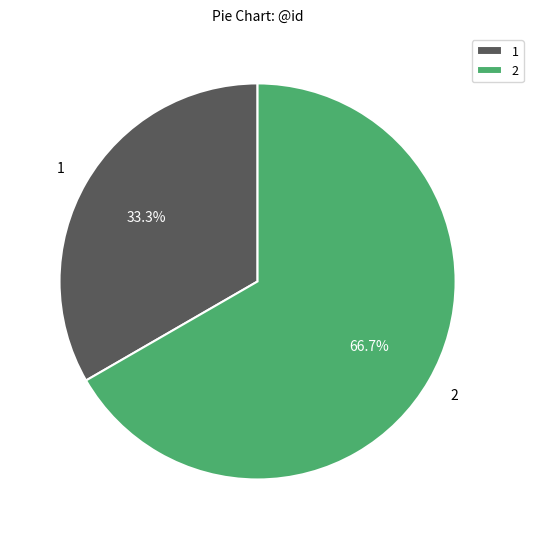

What is the total percentage of 1 and 2?

100.0%